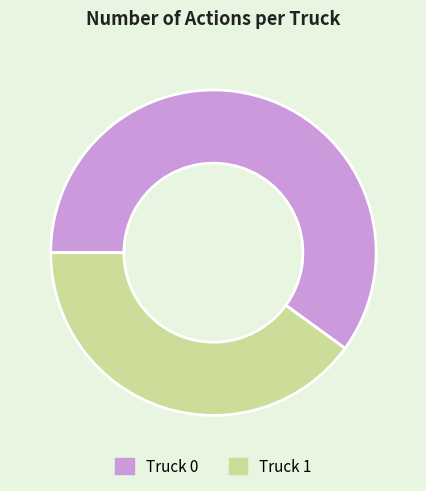

Does Truck 0 represent more than half of the total?

Yes